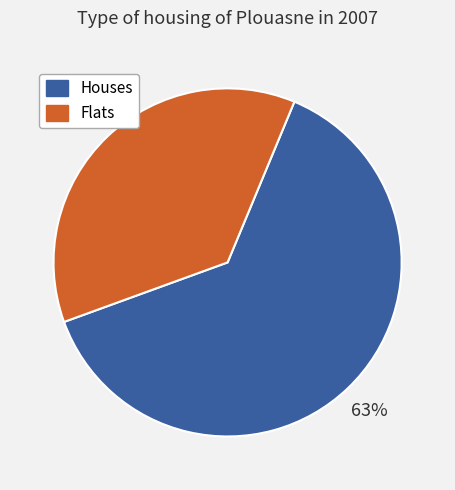

Does any single category account for the majority?

Yes